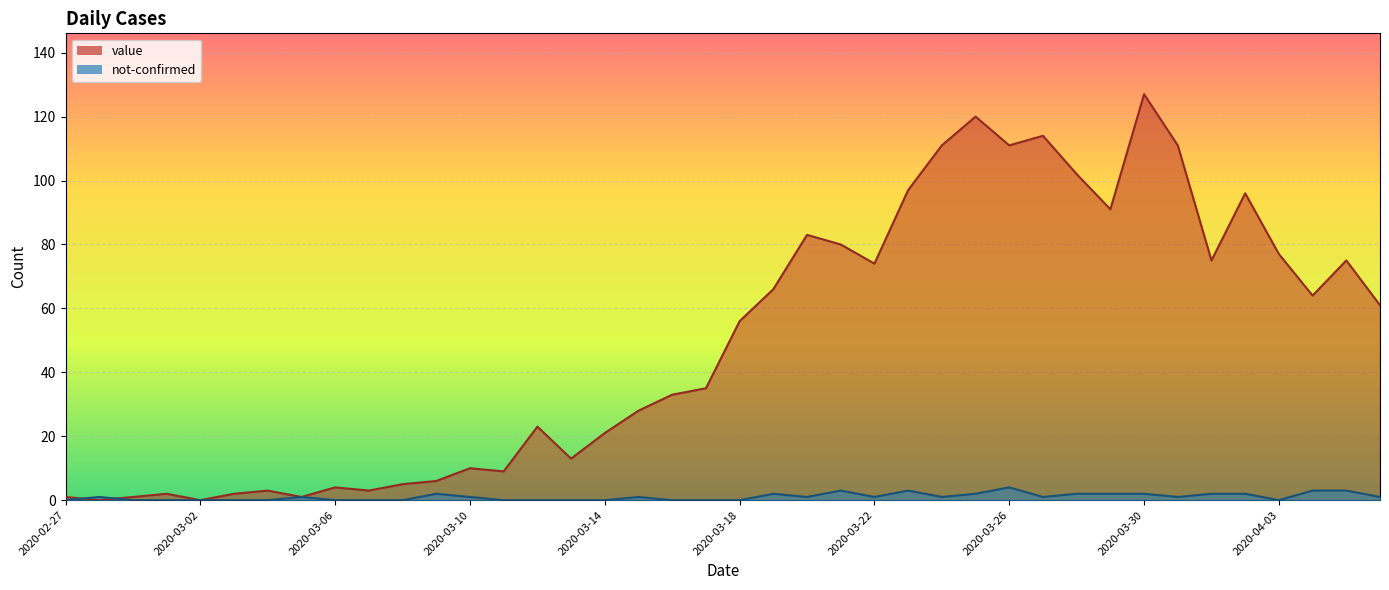

What is the average value of the not-confirmed series?

1